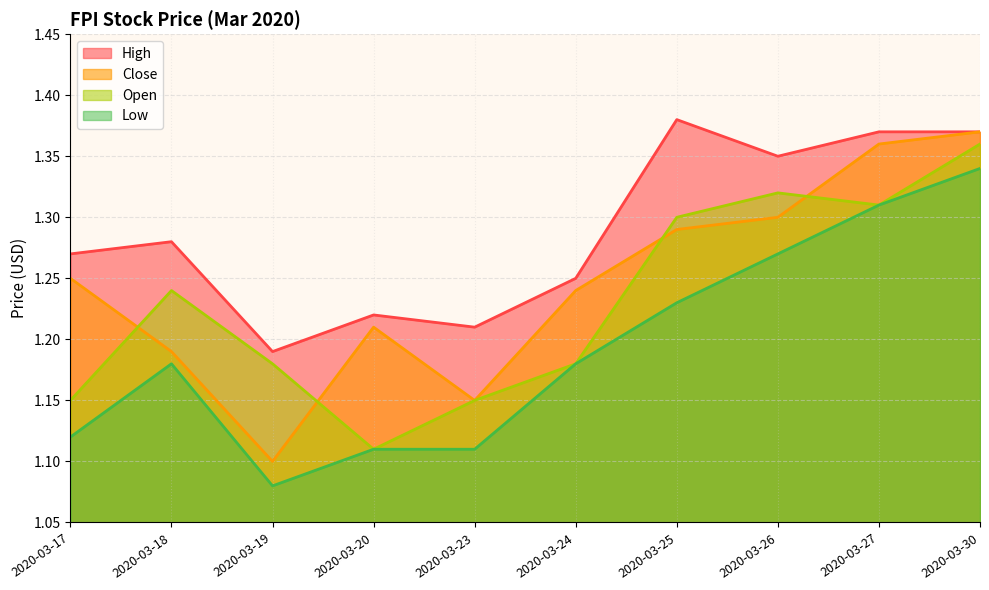

List the series in order of their overall mean, lowest first.

Low, Open, Close, High